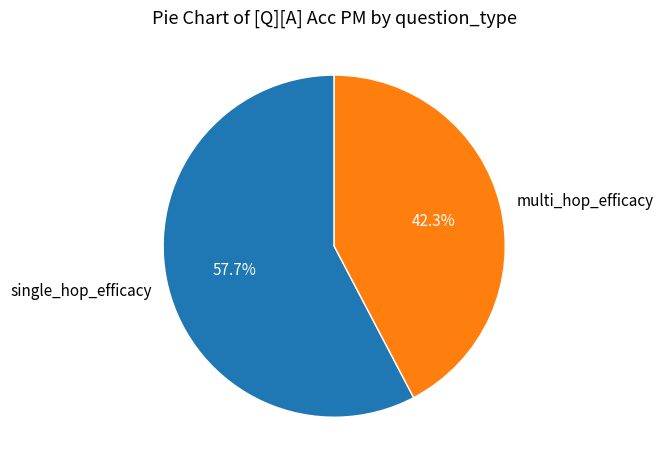

Is it true that multi_hop_efficacy is 30% of the pie?

False